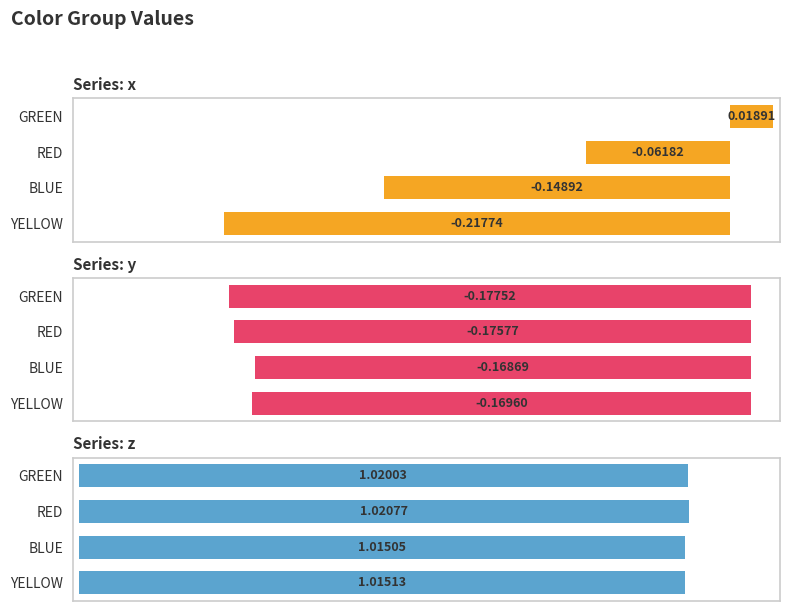

What is the value of the z bar at the 2nd from the left?

1.0